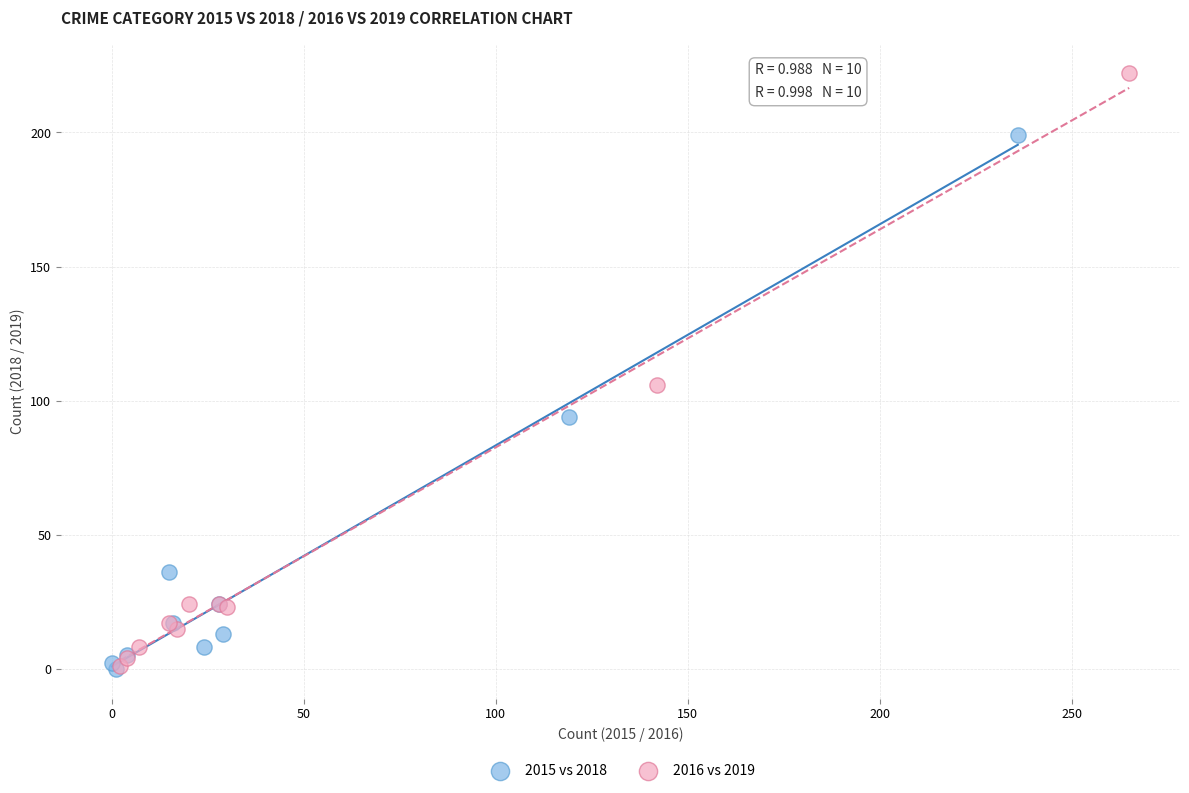

Which series contains the highest Y value?

2016 vs 2019